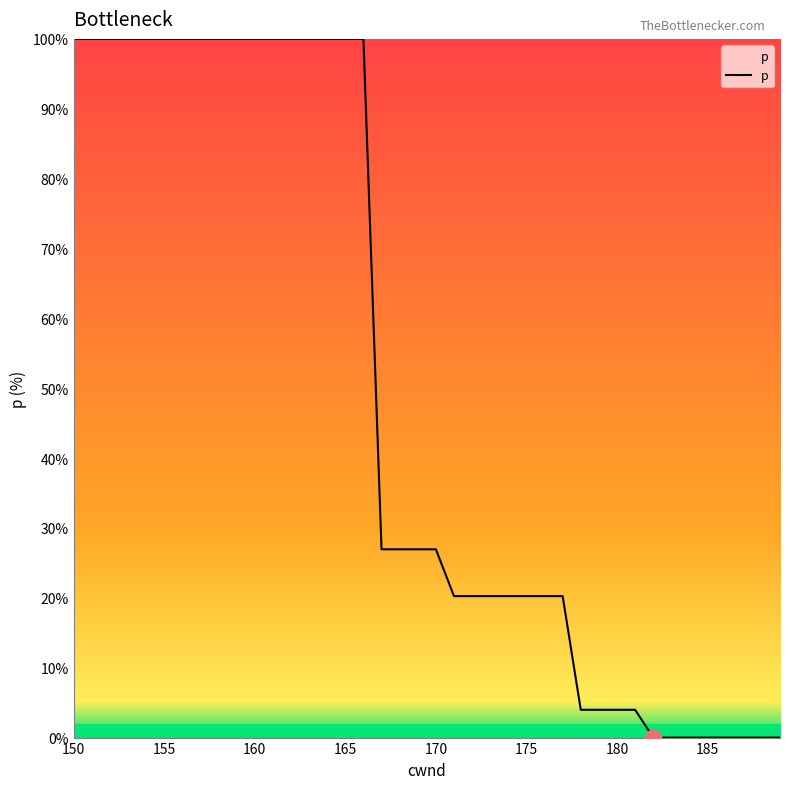

Reading left to right, transcribe all the data shown in this chart.

100.0	100.0	100.0	100.0	100.0	100.0	100.0	100.0	100.0	100.0	100.0	100.0	100.0	100.0	100.0	100.0	100.0	26.9	26.9	26.9	26.9	20.2	20.2	20.2	20.2	20.2	20.2	20.2	4.0	4.0	4.0	4.0	0.0	0.0	0.0	0.0	0.0	0.0	0.0	0.0